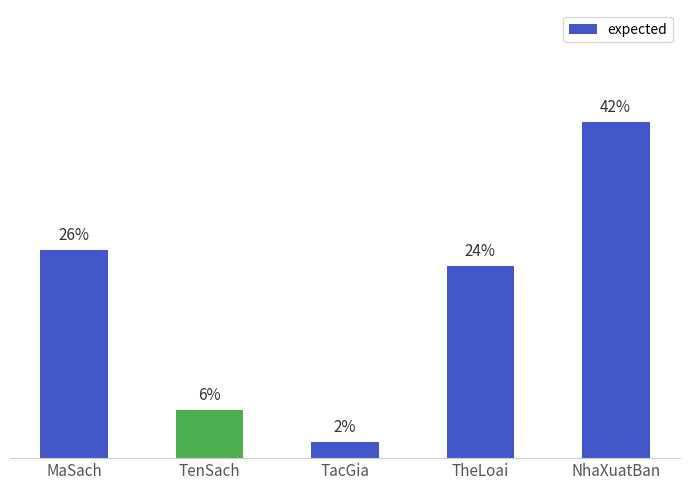

The chart shows a value of 18 at TheLoai. True or false?

False